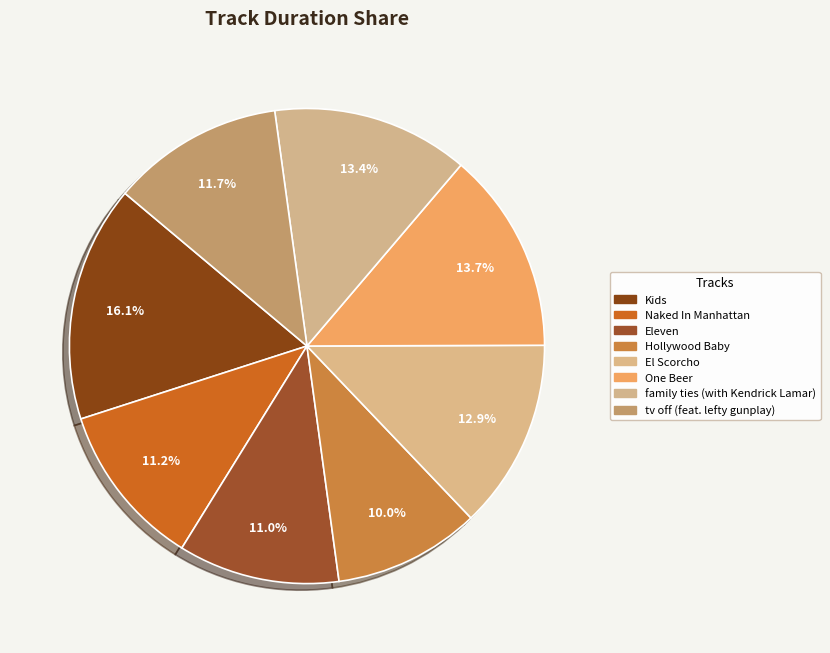

Which category has the biggest portion of the pie?

Kids